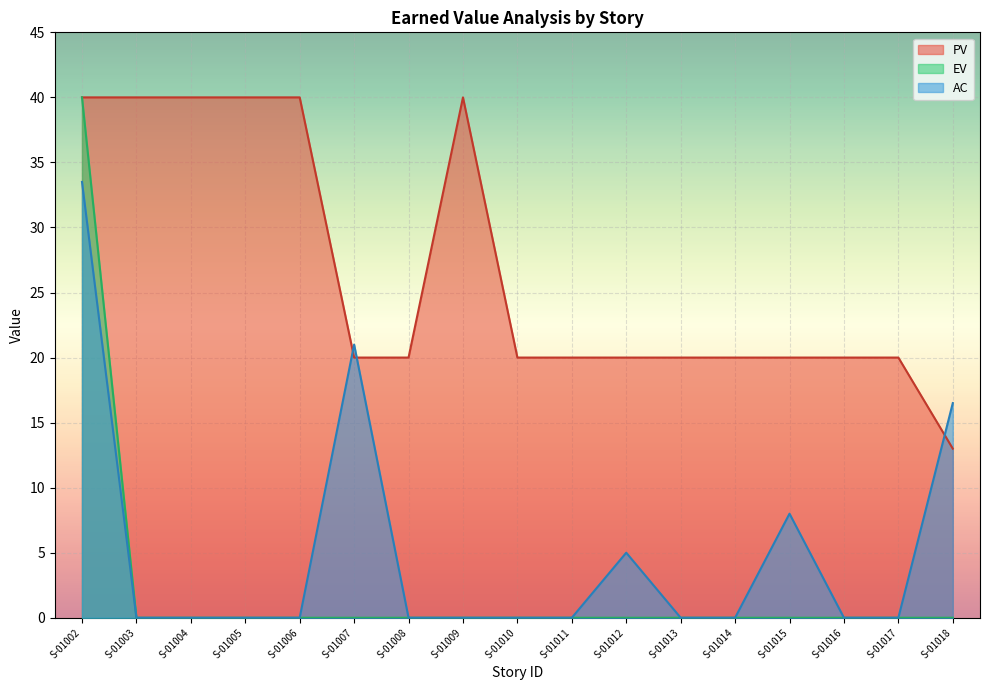

Reading left to right, what are all the values shown in this chart?

AC: 33.5	0.0	0.0	0.0	0.0	21.0	0.0	0.0	0.0	0.0	5.0	0.0	0.0	8.0	0.0	0.0	16.5
PV: 40.0	40.0	40.0	40.0	40.0	20.0	20.0	40.0	20.0	20.0	20.0	20.0	20.0	20.0	20.0	20.0	13.0
EV: 40.0	0.0	0.0	0.0	0.0	0.0	0.0	0.0	0.0	0.0	0.0	0.0	0.0	0.0	0.0	0.0	0.0